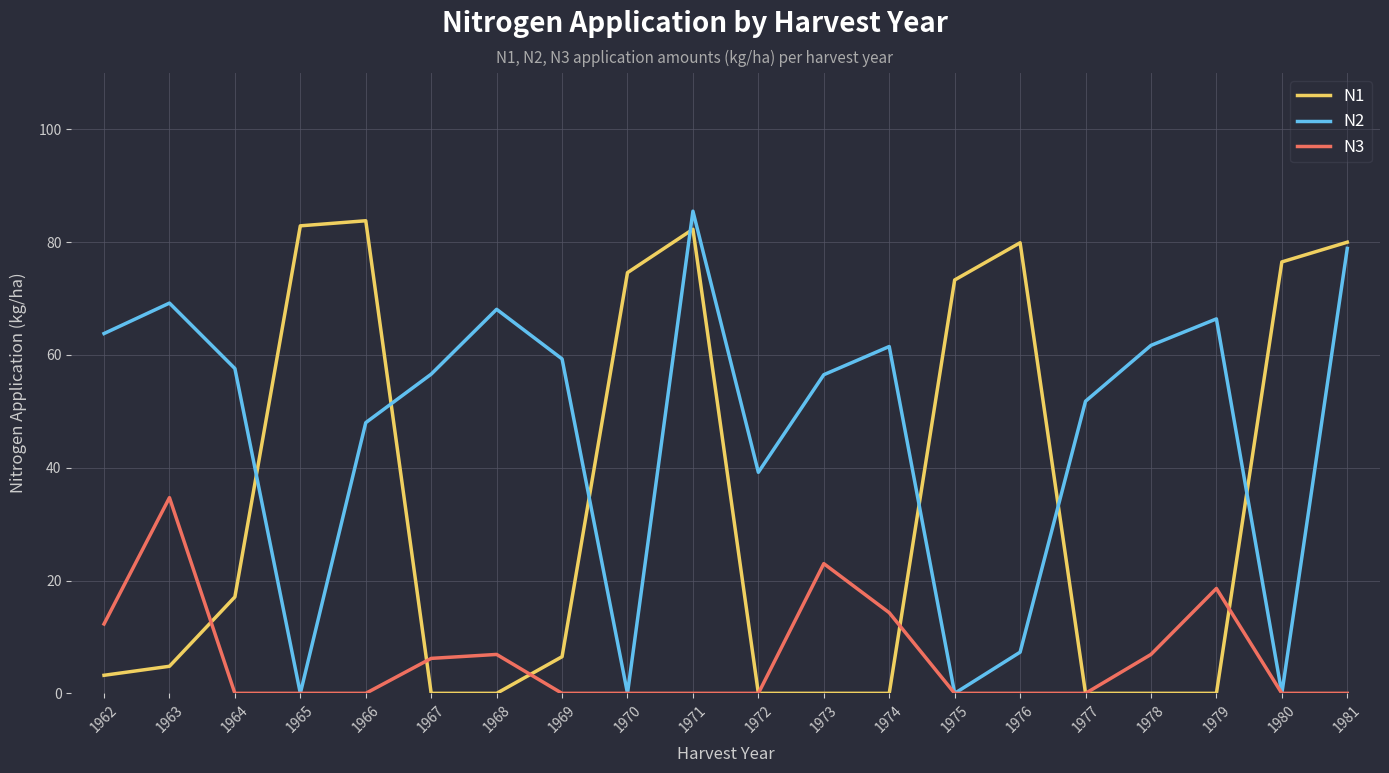

At how many categories does at least one series exceed 17?

20